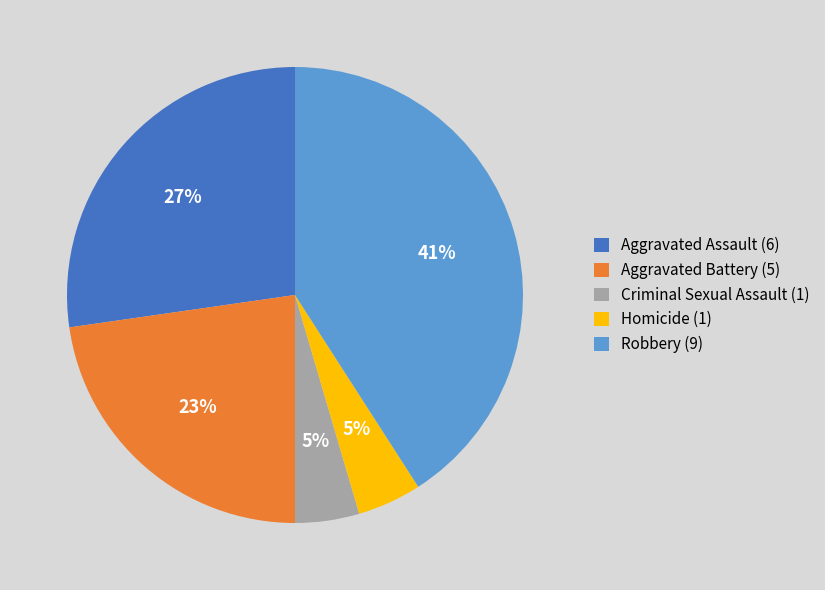

Does Homicide represent more than half of the total?

No